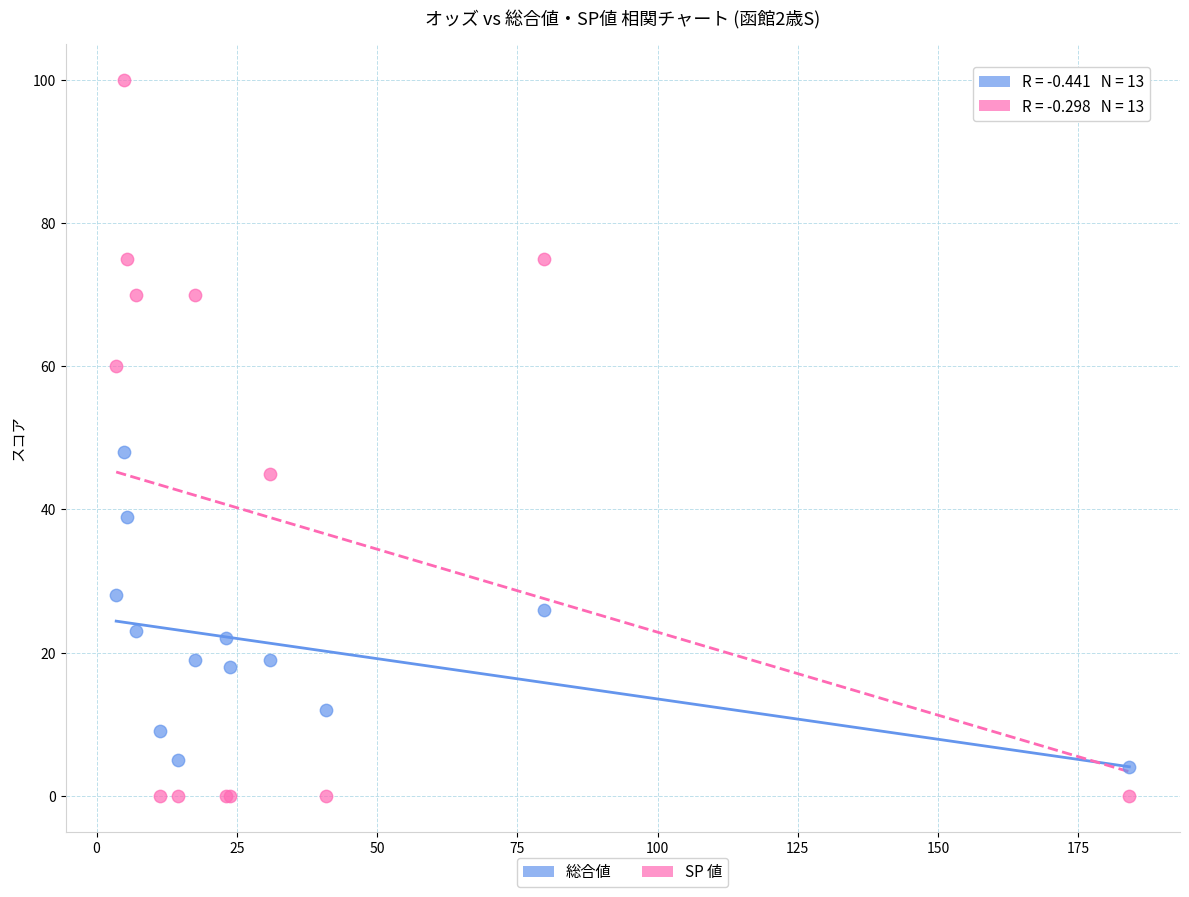

Which series has the widest spread of Y values?

SP 値